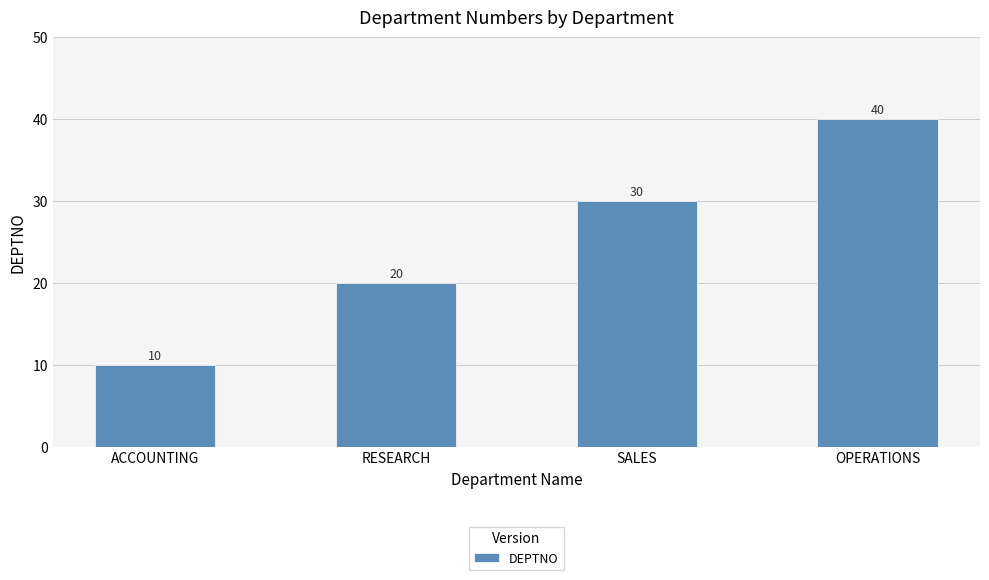

Which has a higher value, RESEARCH or OPERATIONS?

OPERATIONS